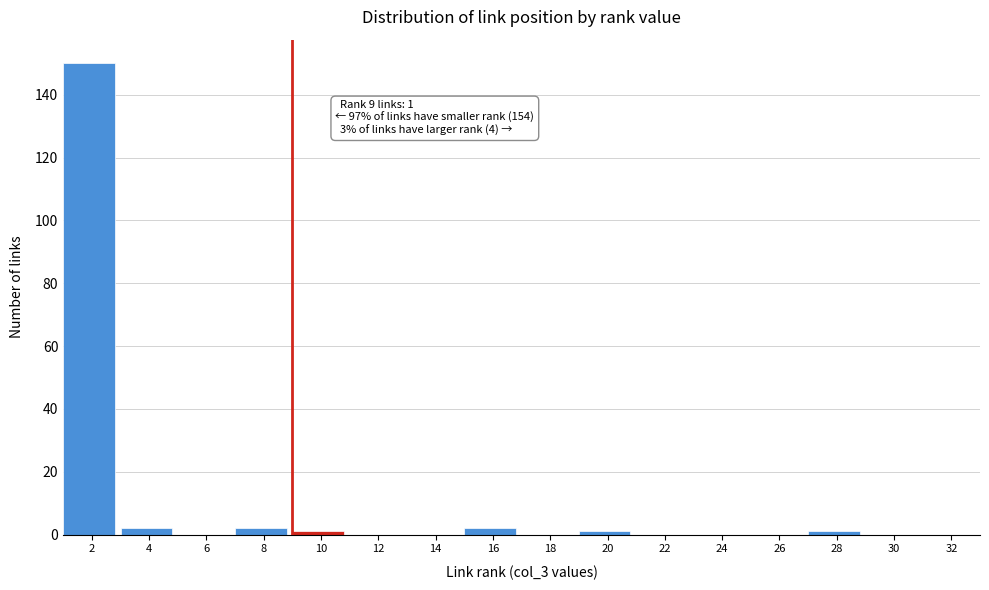

Which range on the x-axis has the tallest bar?

1 to 3